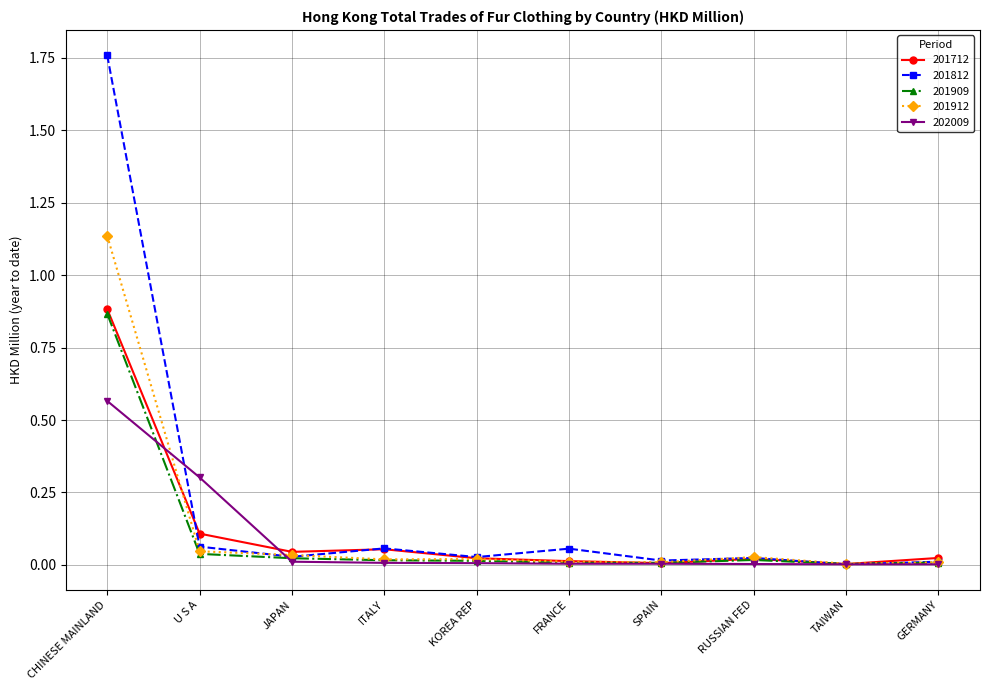

The value of 201912 at CHINESE MAINLAND is 1.5. True or false?

False